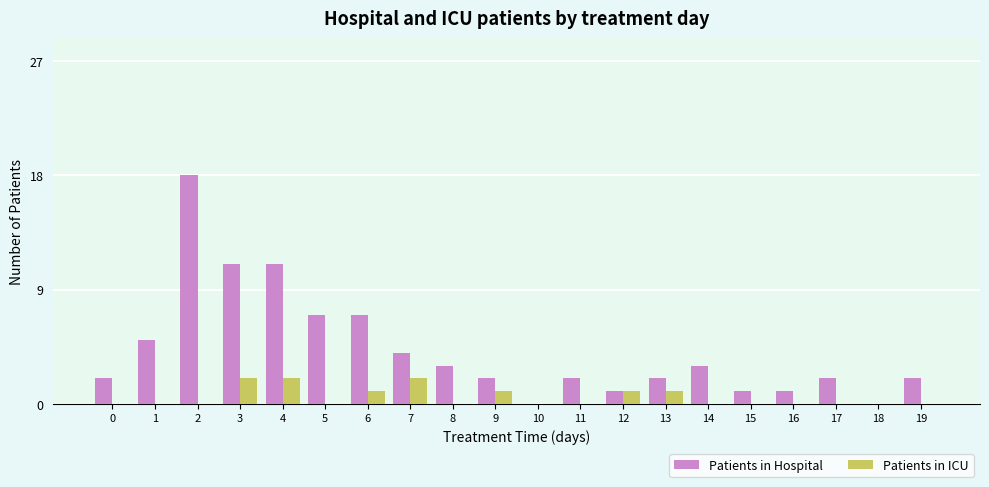

What is the sum of all Patients in Hospital values?

84